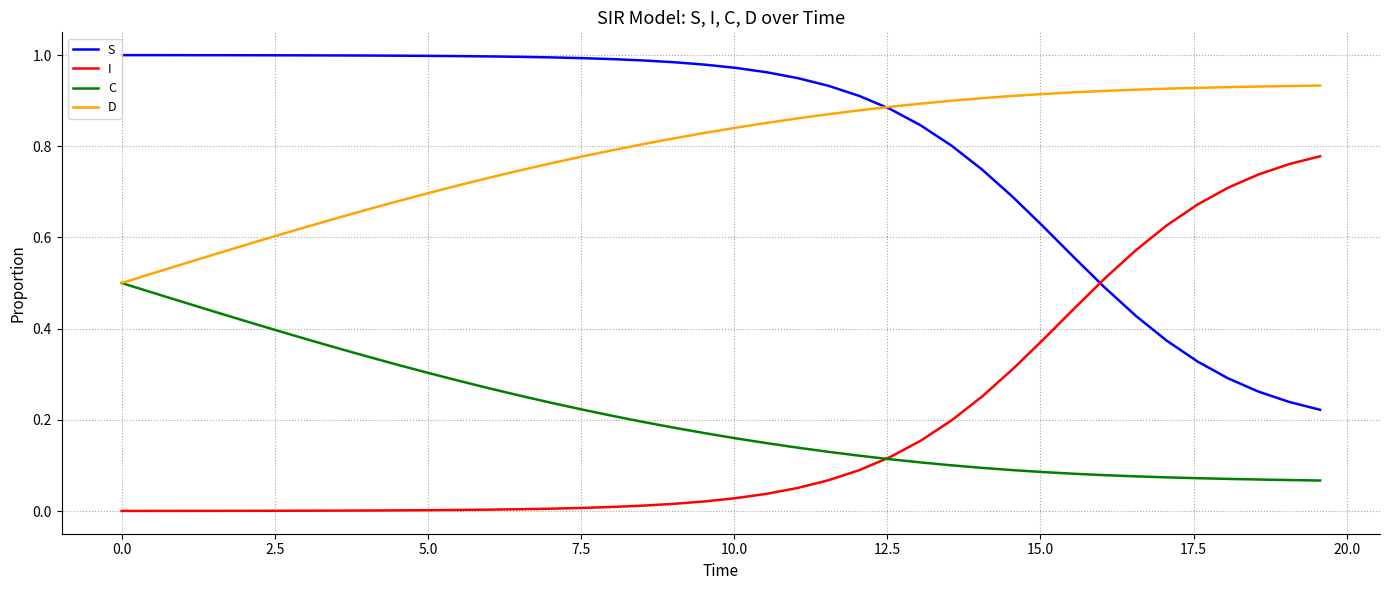

True or false: S and C cross at least once.

False